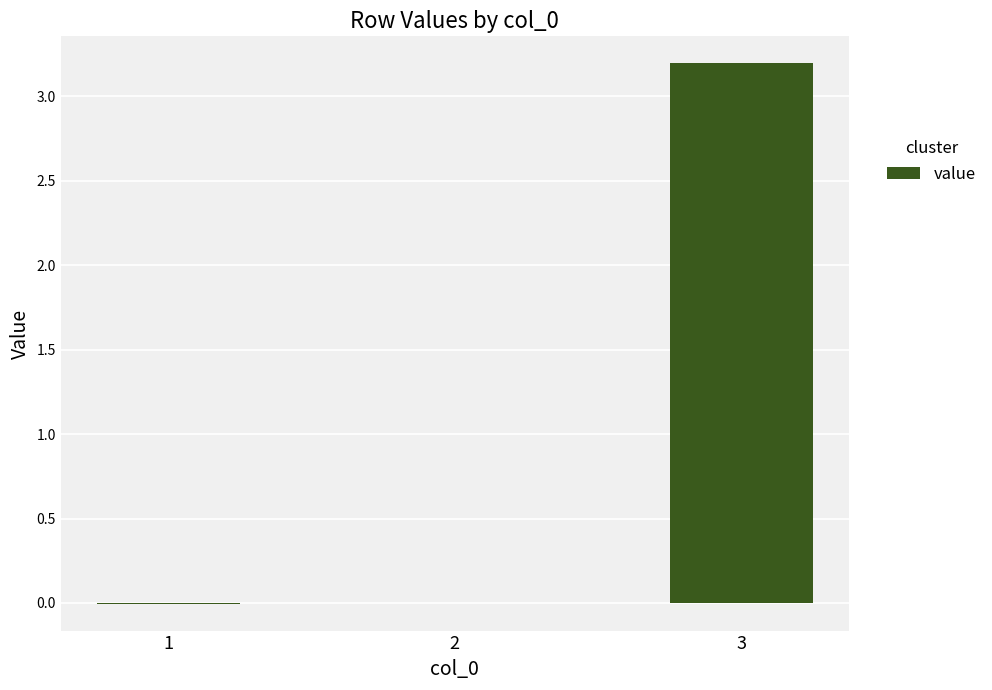

The value at 1 is -0.0. True or false?

True